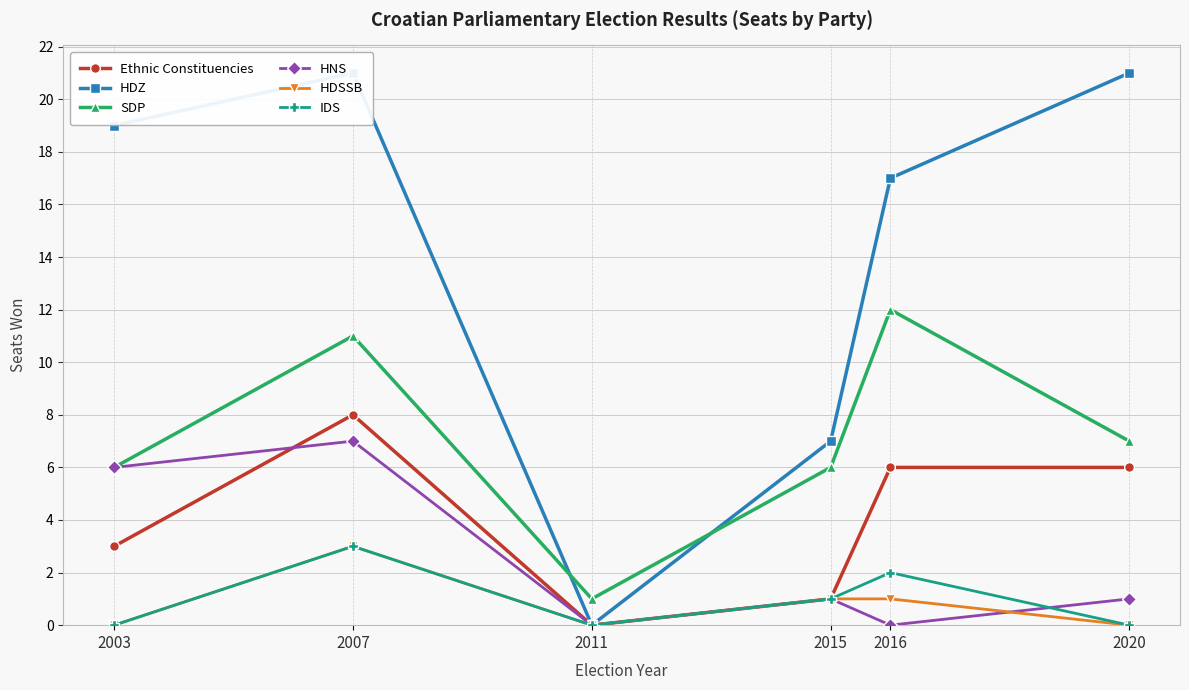

The value of HDSSB at 2016 is 2. True or false?

False